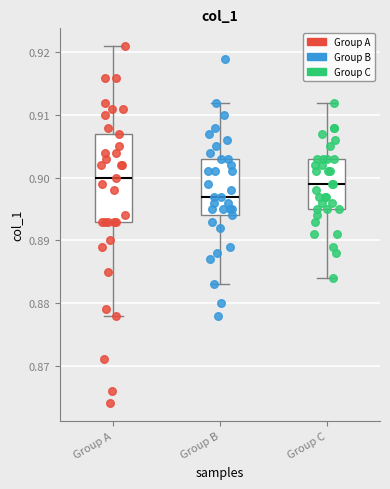

Which box has the lowest median line?

Group B